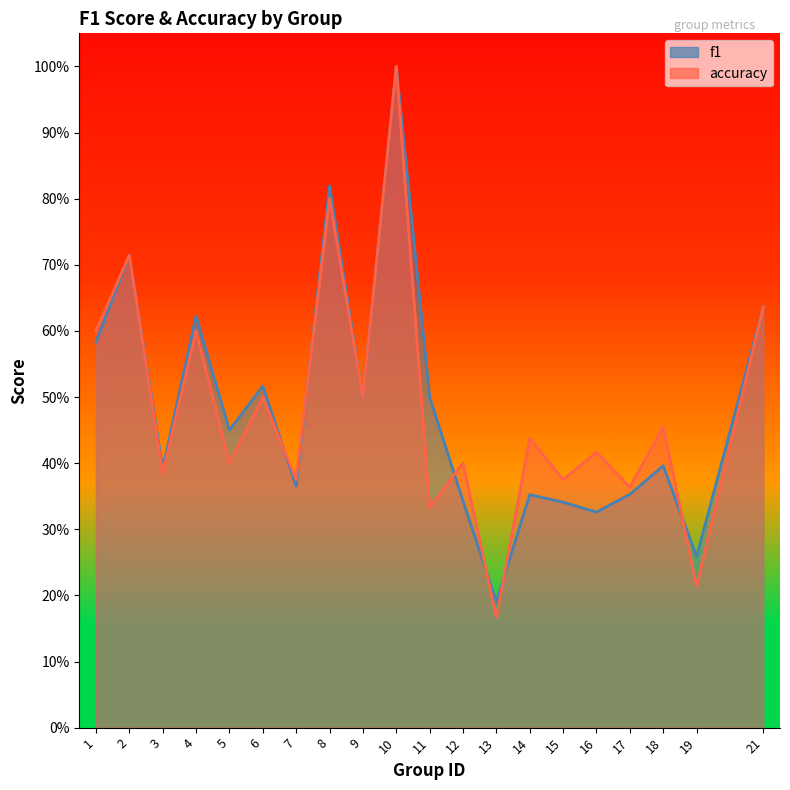

Reading left to right, what are all the values shown in this chart?

f1: 0.6	0.7	0.4	0.6	0.5	0.5	0.4	0.8	0.5	1.0	0.5	0.3	0.2	0.4	0.3	0.3	0.4	0.4	0.3	0.6
accuracy: 0.6	0.7	0.4	0.6	0.4	0.5	0.4	0.8	0.5	1.0	0.3	0.4	0.2	0.4	0.4	0.4	0.4	0.5	0.2	0.6